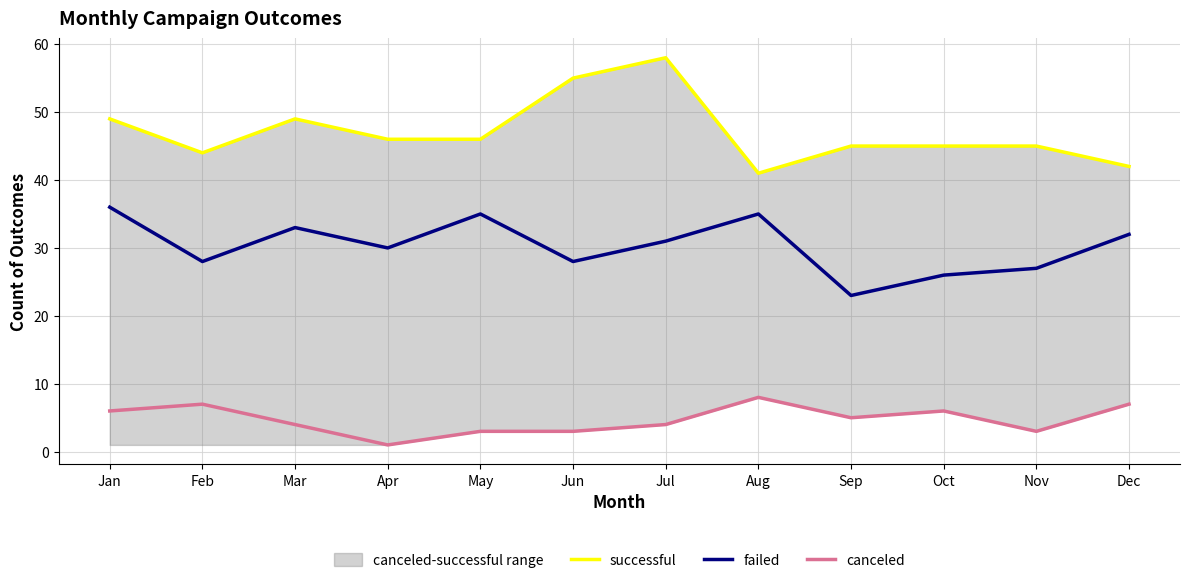

How many values in the successful series exceed 46?

4